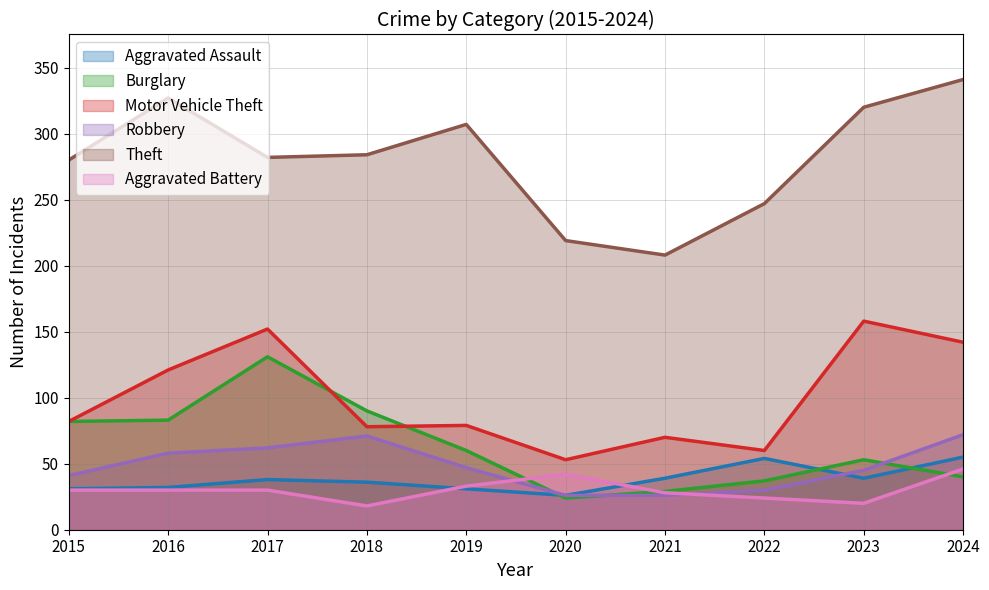

Where is the first local maximum for Aggravated Assault?

2017